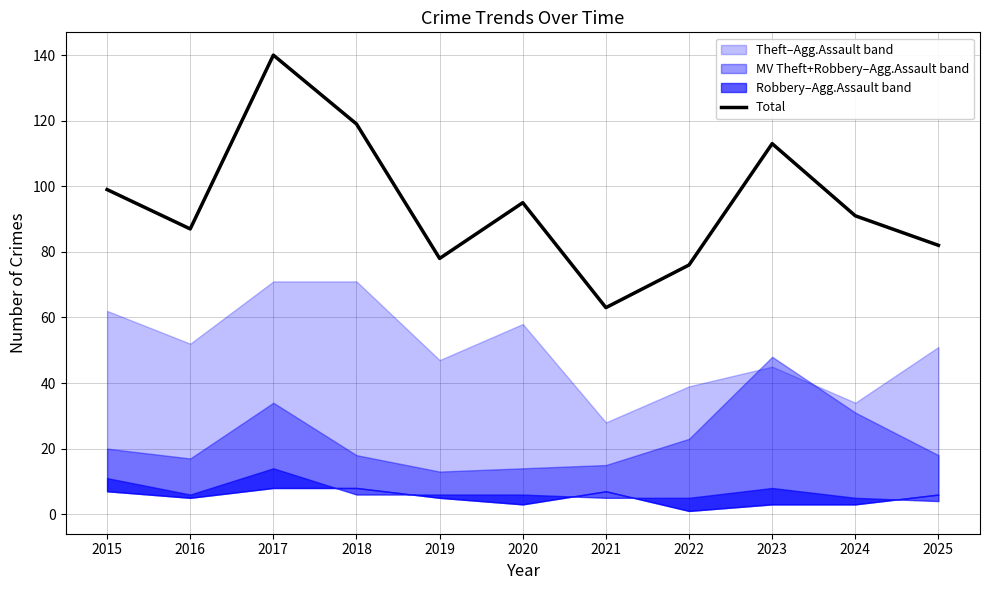

What is the value of the 1st point from the left?

99